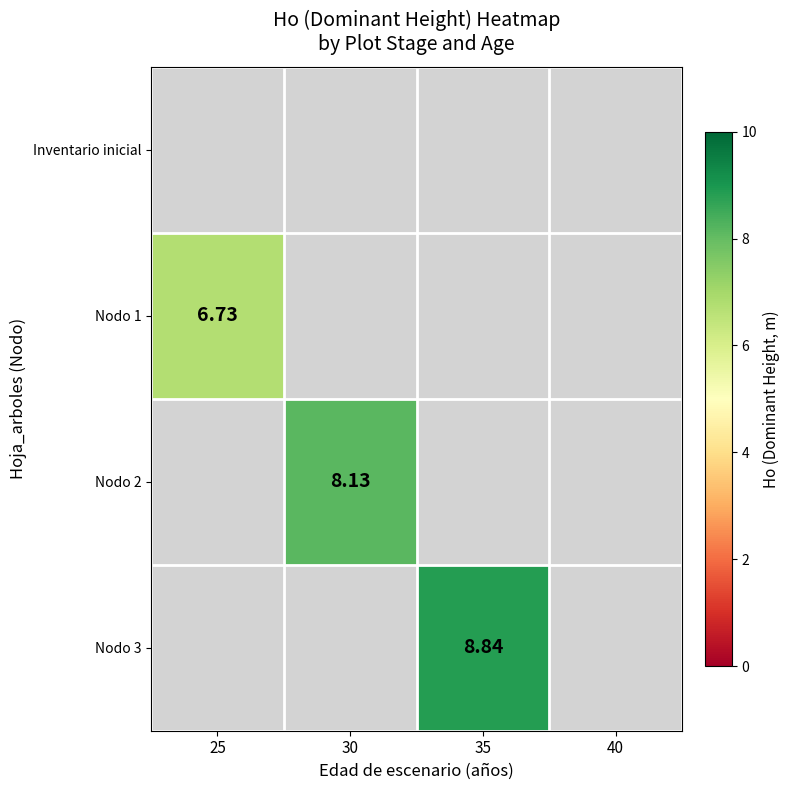

What is the smallest value displayed?

6.7